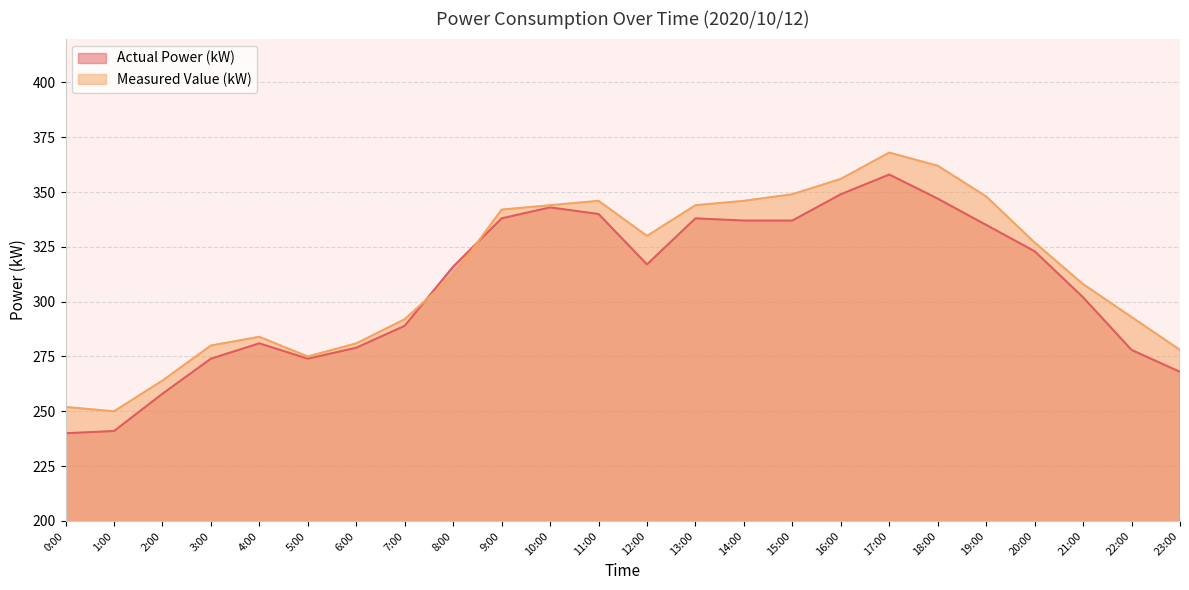

Does the chart display data point markers on the line(s)?

No